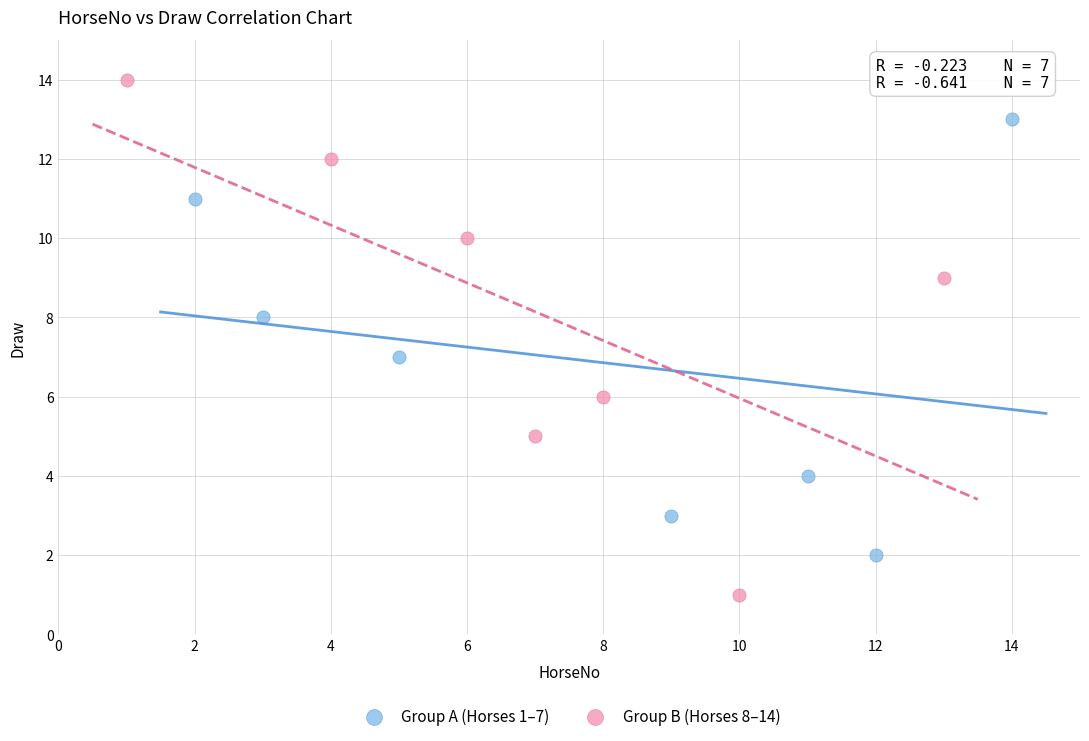

Which series reaches the maximum Y coordinate?

Group B (Horses 8–14)